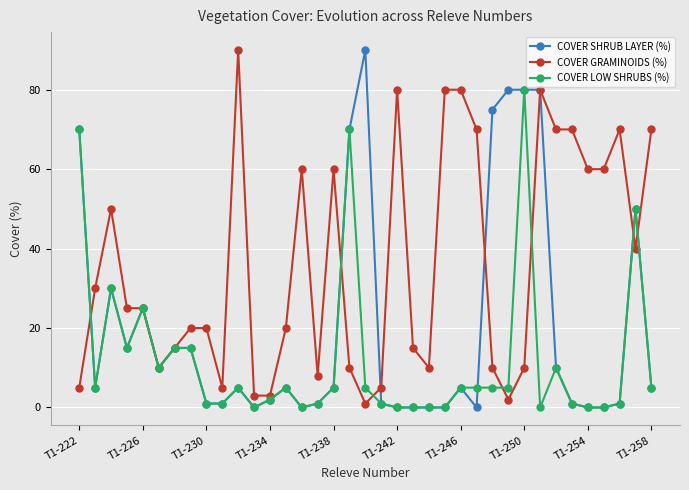

List the series in order of their overall mean, highest first.

COVER GRAMINOIDS (%), COVER SHRUB LAYER (%), COVER LOW SHRUBS (%)